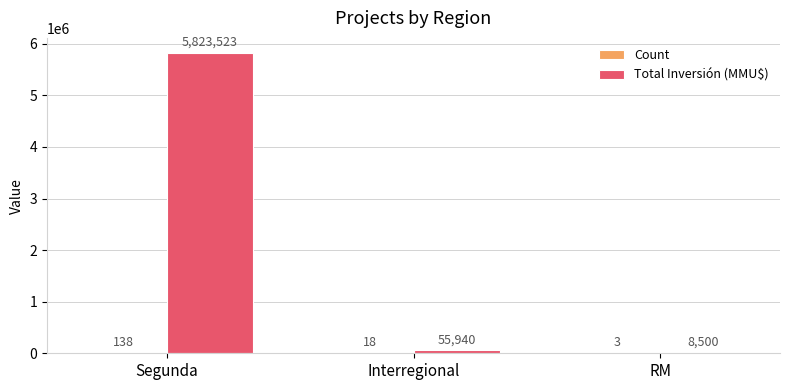

What is the sum of the Total Inversión (MMU$) values at Segunda and Interregional?

5879463